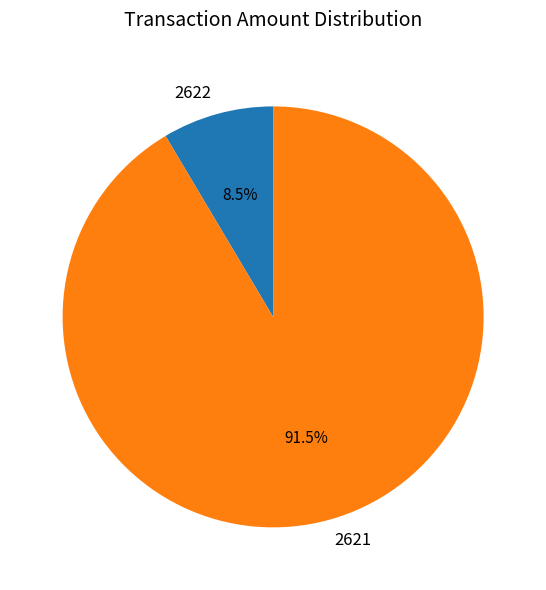

Which slice is the smallest?

2622